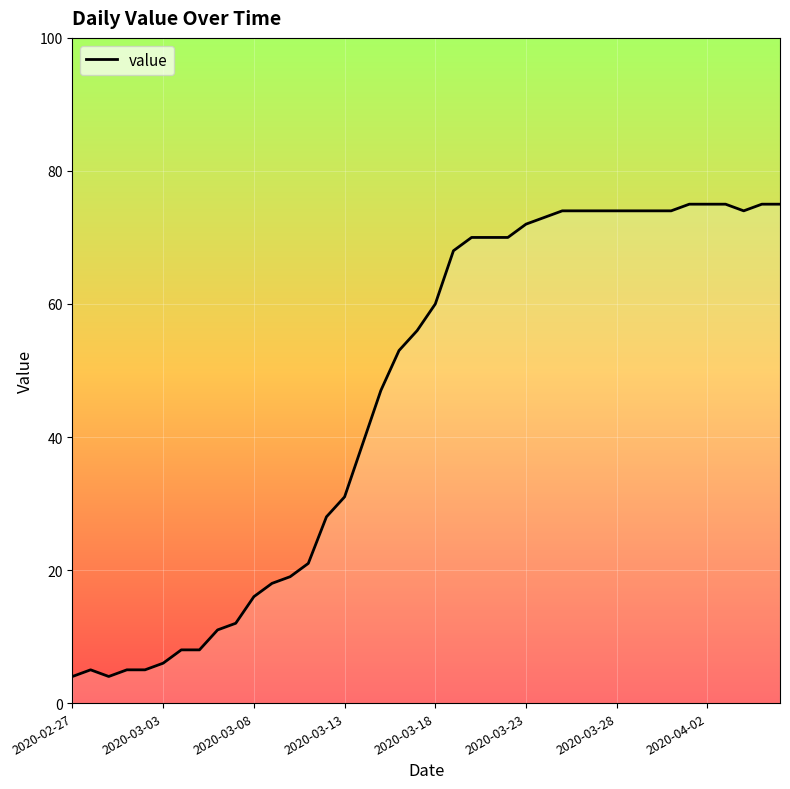

What is the smallest value displayed?

4